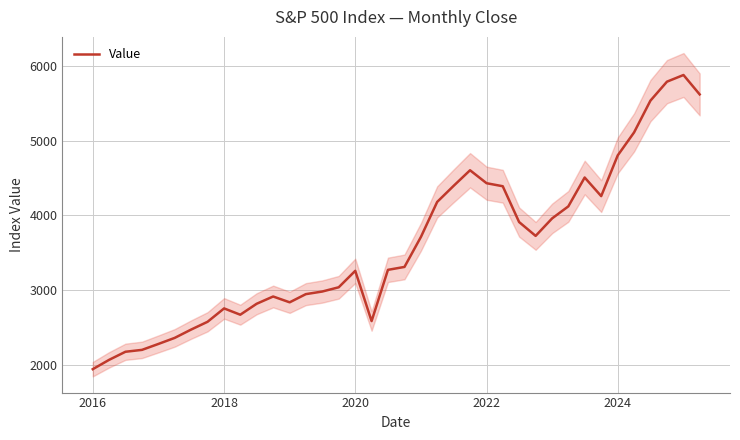

At which label does Value reach its minimum?

2016